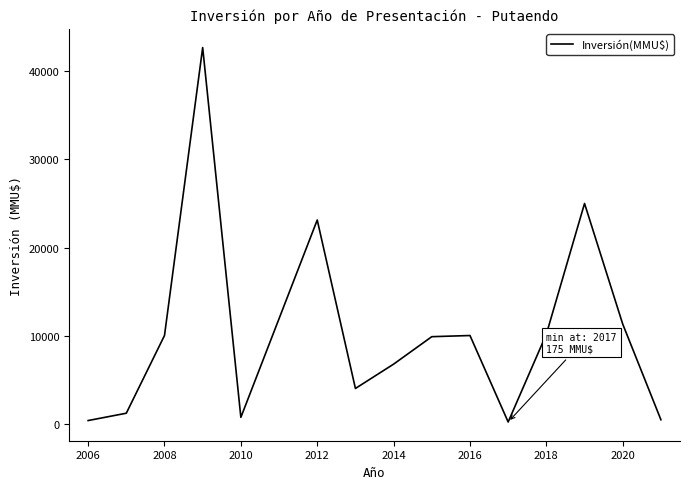

What is the greatest value displayed?

42716